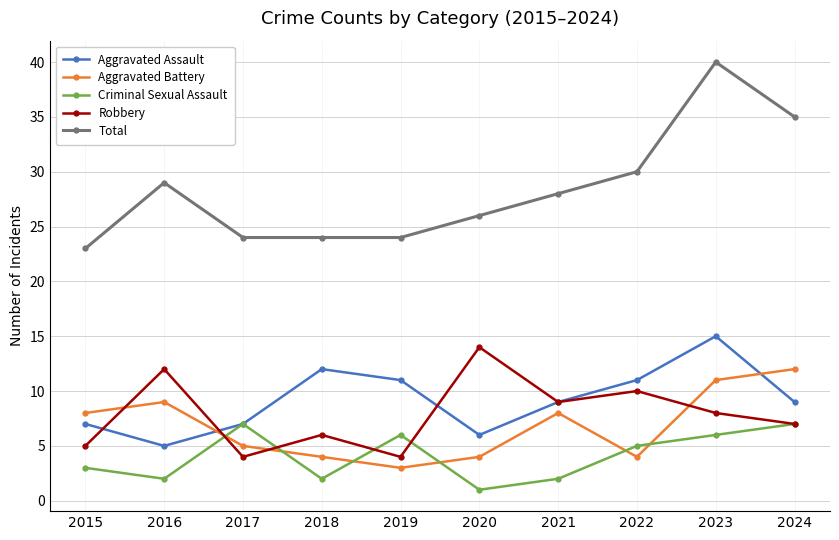

Reading left to right, what are all the values shown in this chart?

Aggravated Assault: 7	5	7	12	11	6	9	11	15	9
Aggravated Battery: 8	9	5	4	3	4	8	4	11	12
Criminal Sexual Assault: 3	2	7	2	6	1	2	5	6	7
Robbery: 5	12	4	6	4	14	9	10	8	7
Total: 23	29	24	24	24	26	28	30	40	35